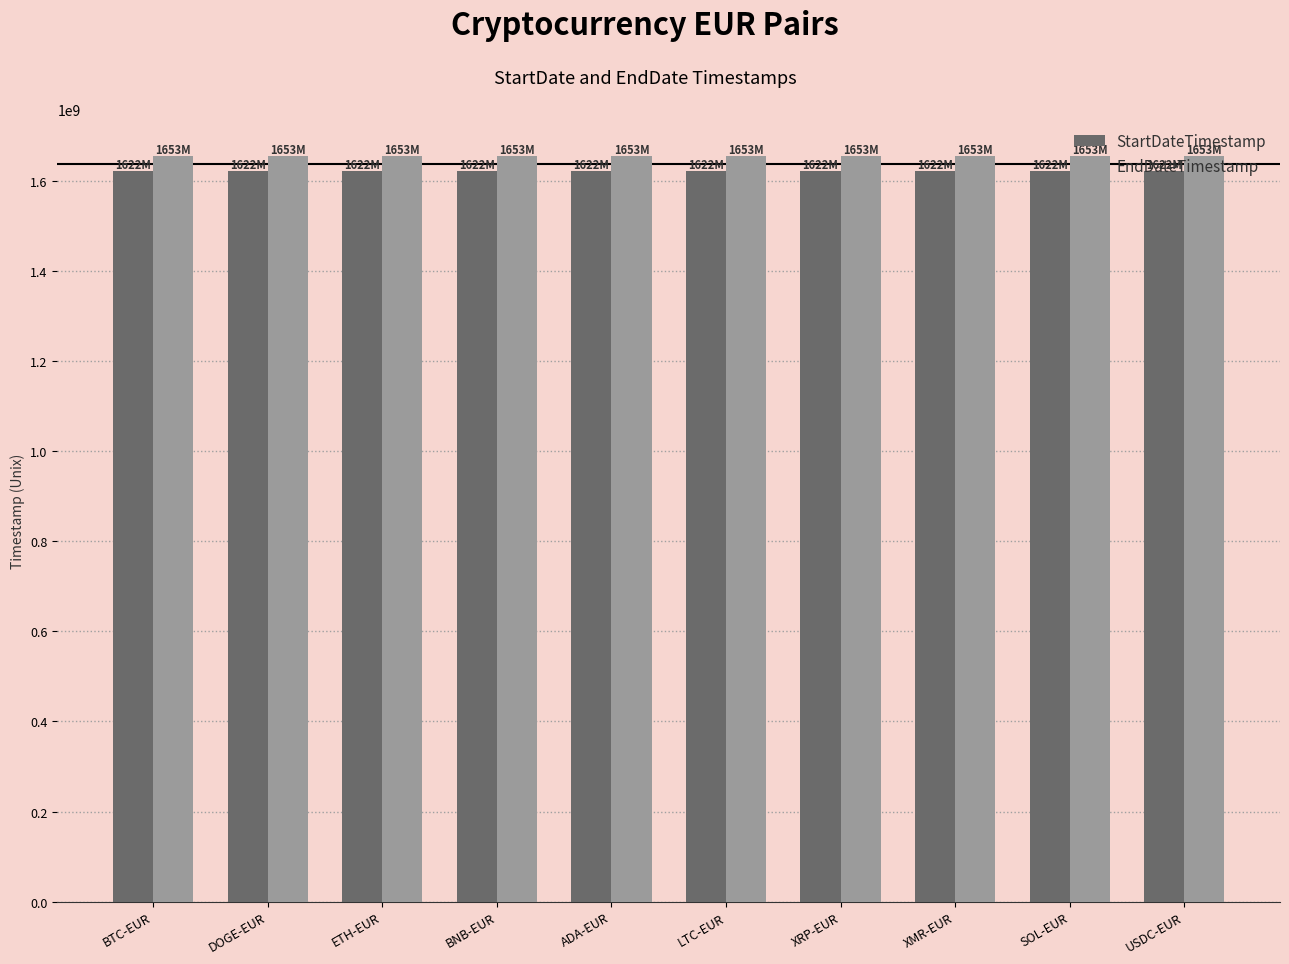

What is the spread (max minus min) of values at LTC-EUR?

31536000